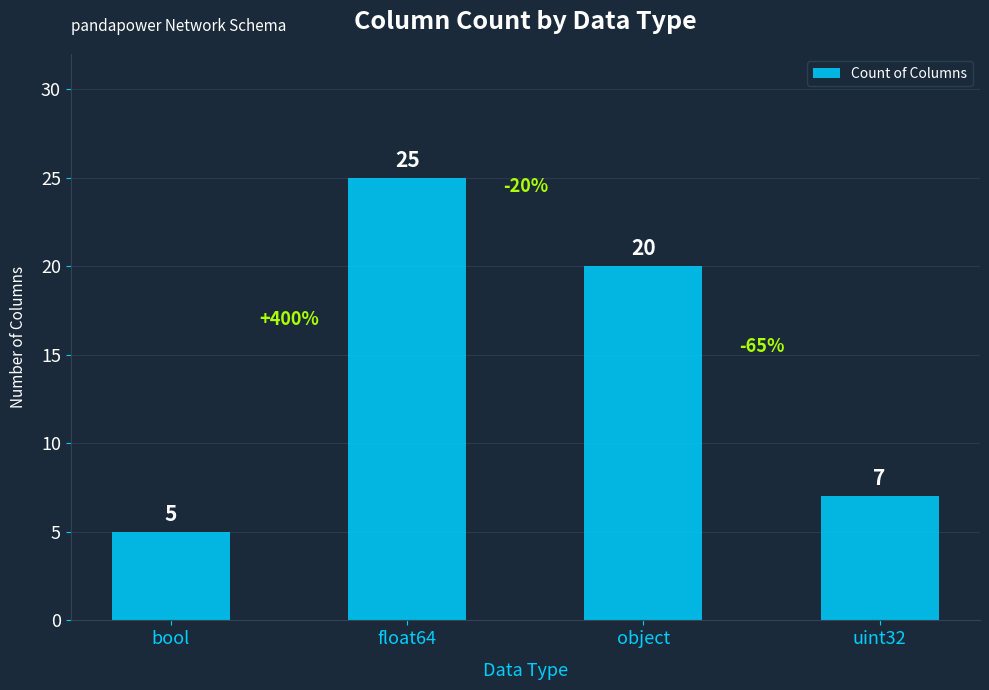

What is the label of the 4th bar from the right?

bool